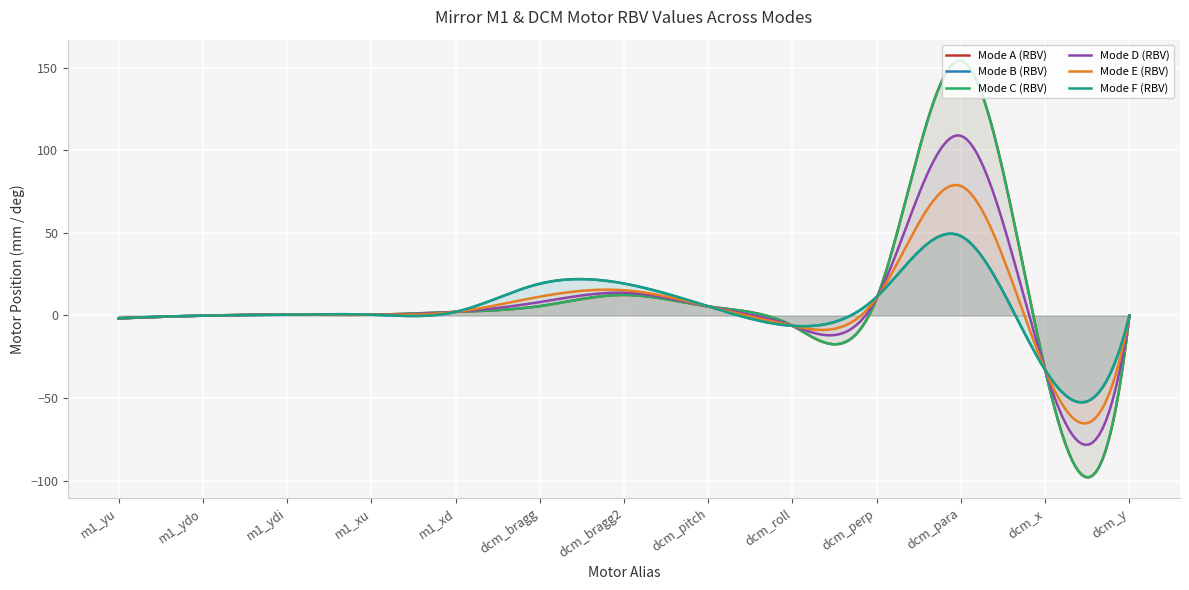

What is the difference between the Mode A (RBV) values at m1_xu and m1_xd?

1.7